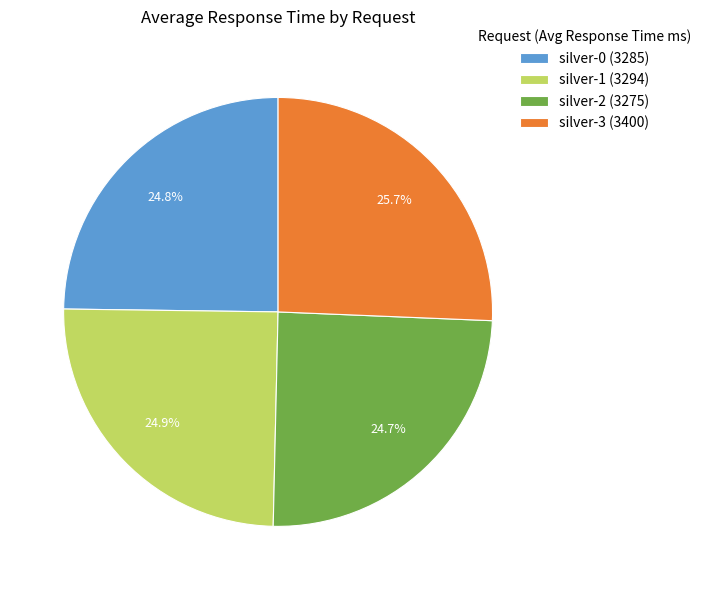

Is the sum of silver-2 (3275) and silver-1 (3294) greater than half?

No